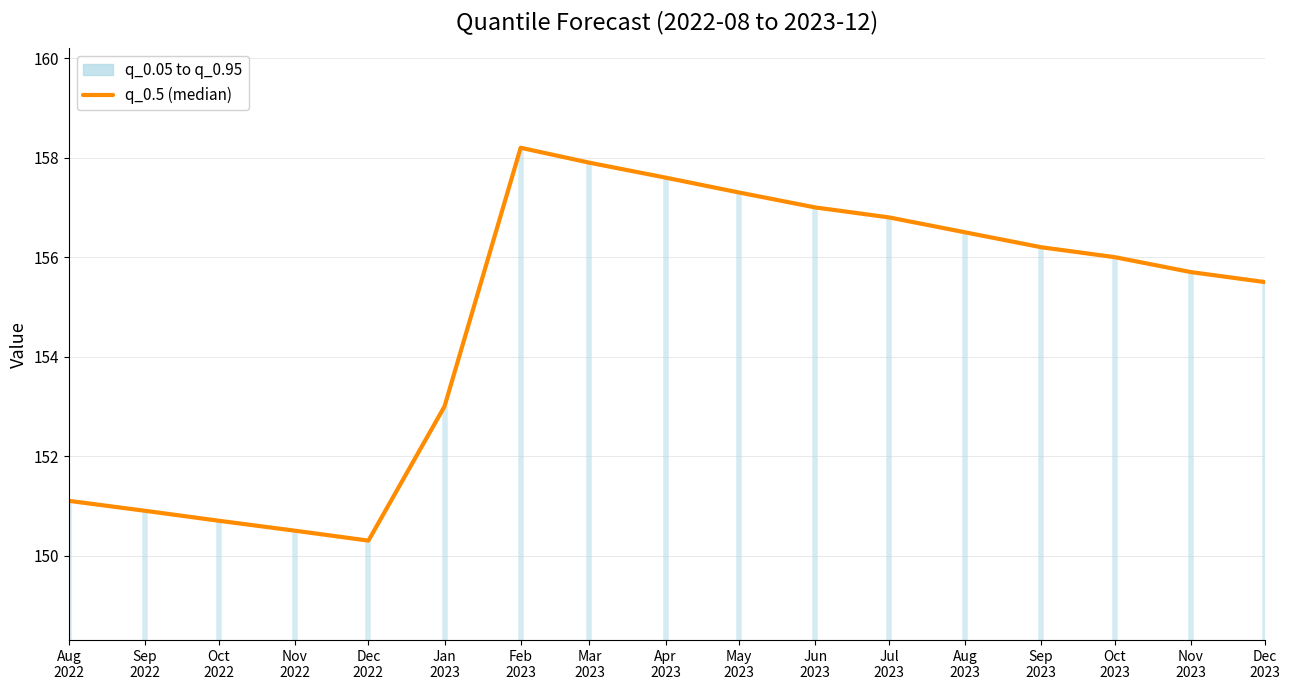

How many interior local valleys (lower than both neighbors) does the data have?

1